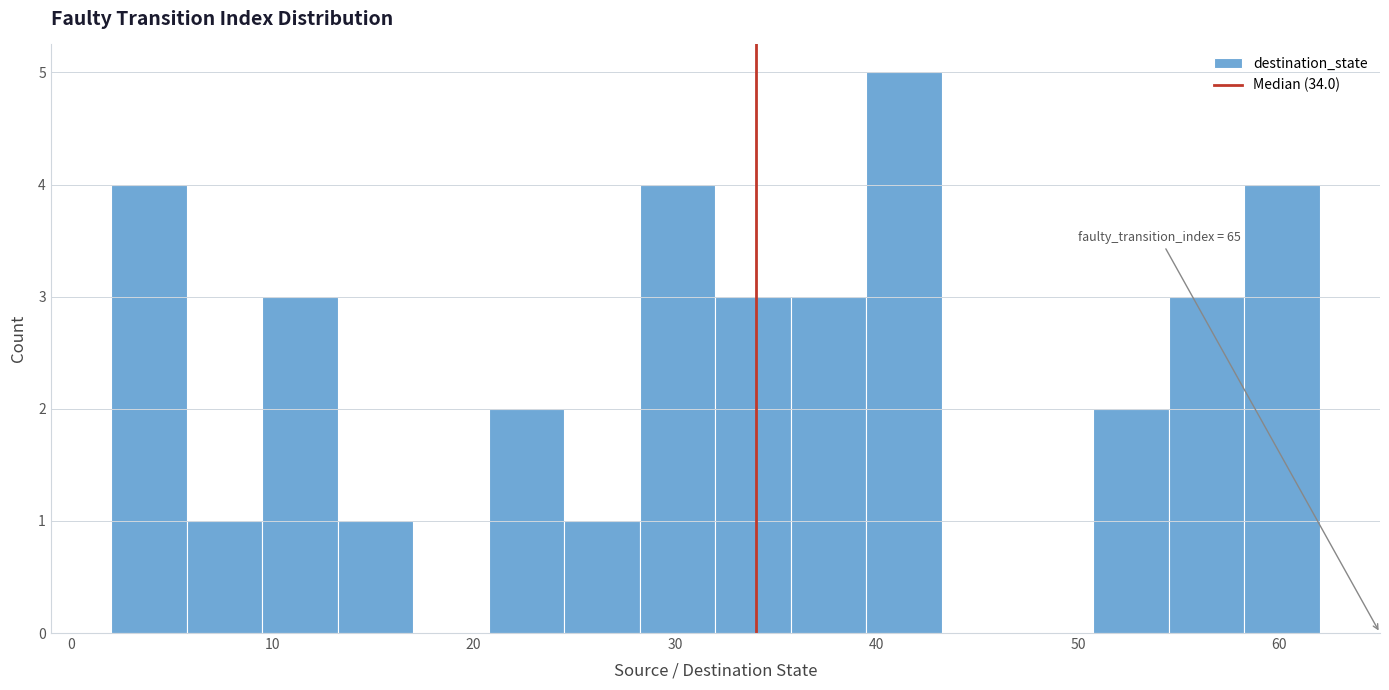

Around what value on the x-axis is the tallest bar? Give the approximate position of its centre, as read against the axis.

41